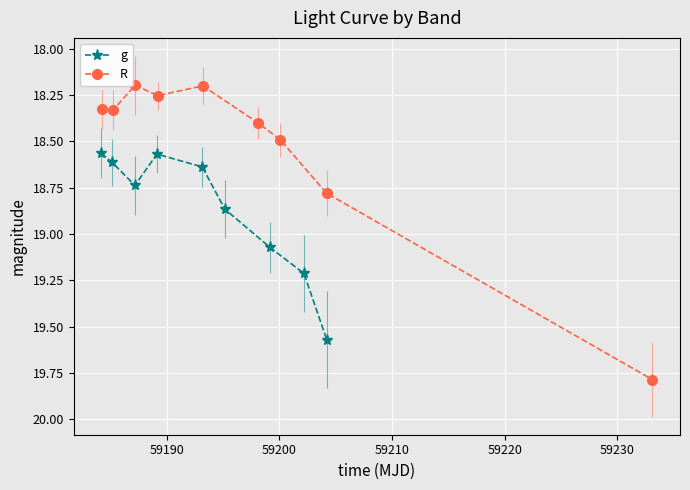

How many interior local peaks does the g series have?

1